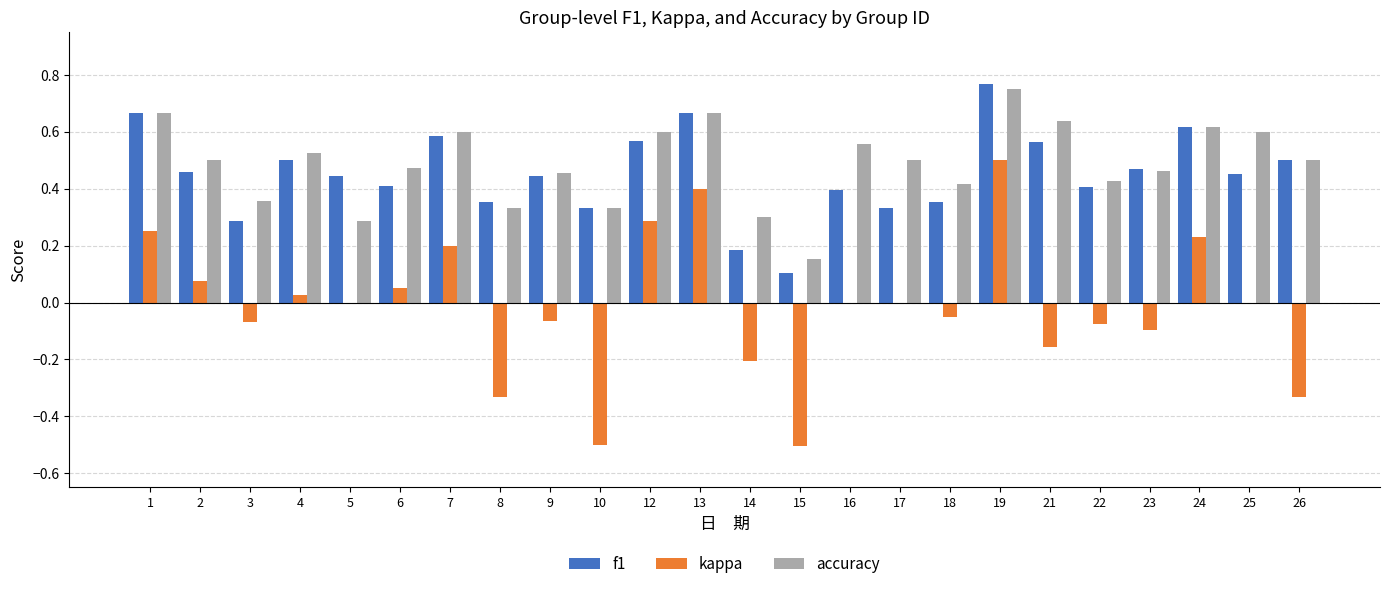

How many distinct data groups are displayed?

3